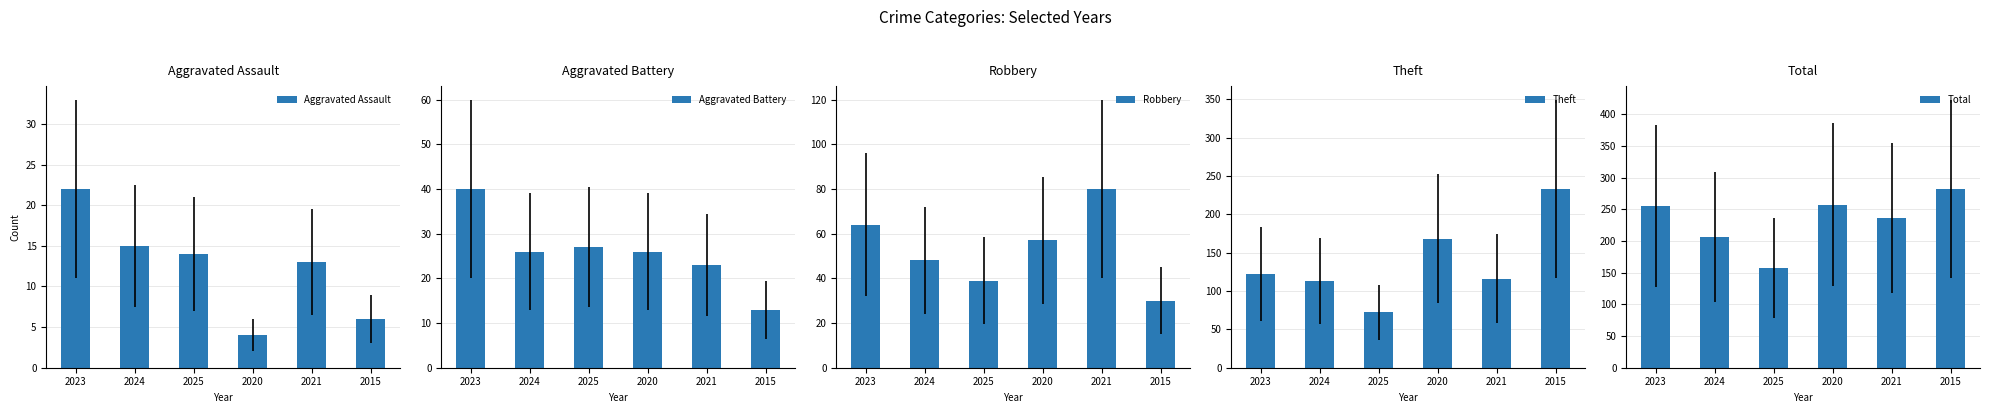

Which label corresponds to the largest value in the chart?

2015